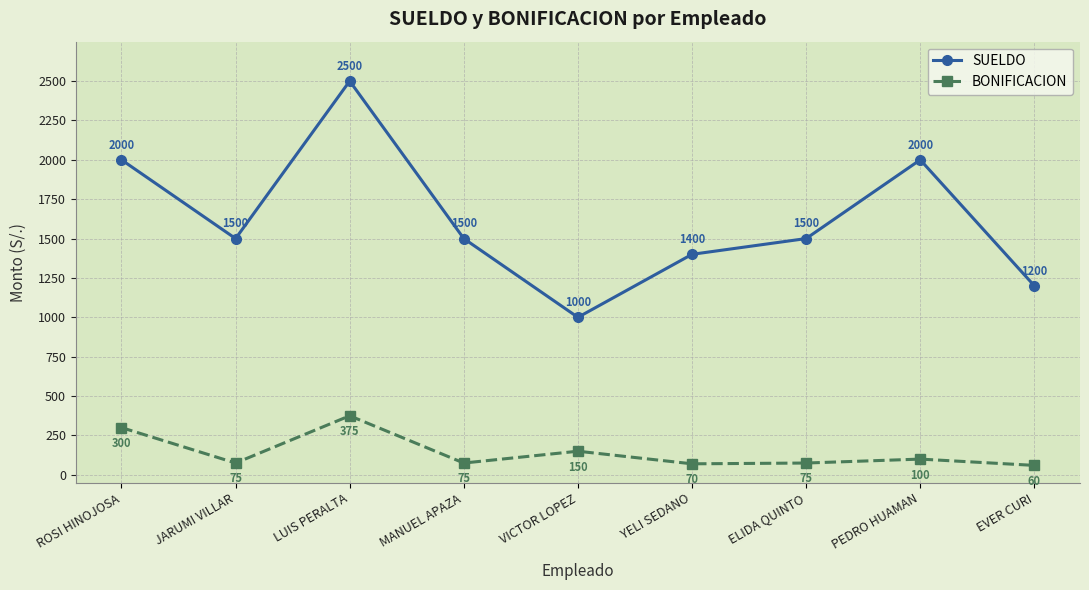

At which label does SUELDO first exceed 1500?

ROSI HINOJOSA